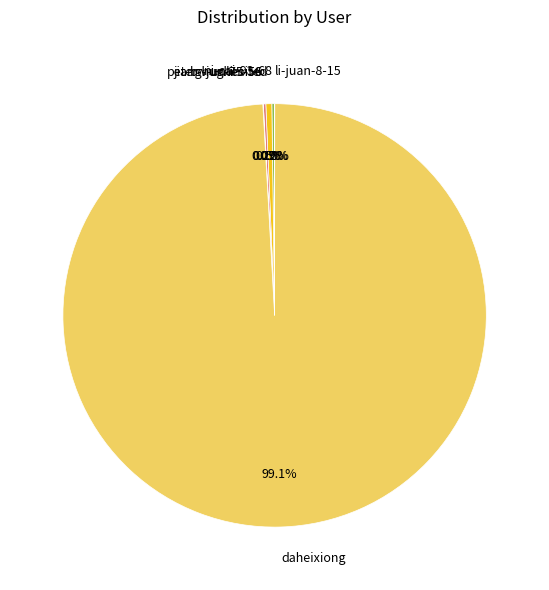

What percentage is the daheixiong slice, to the nearest percent?

99%